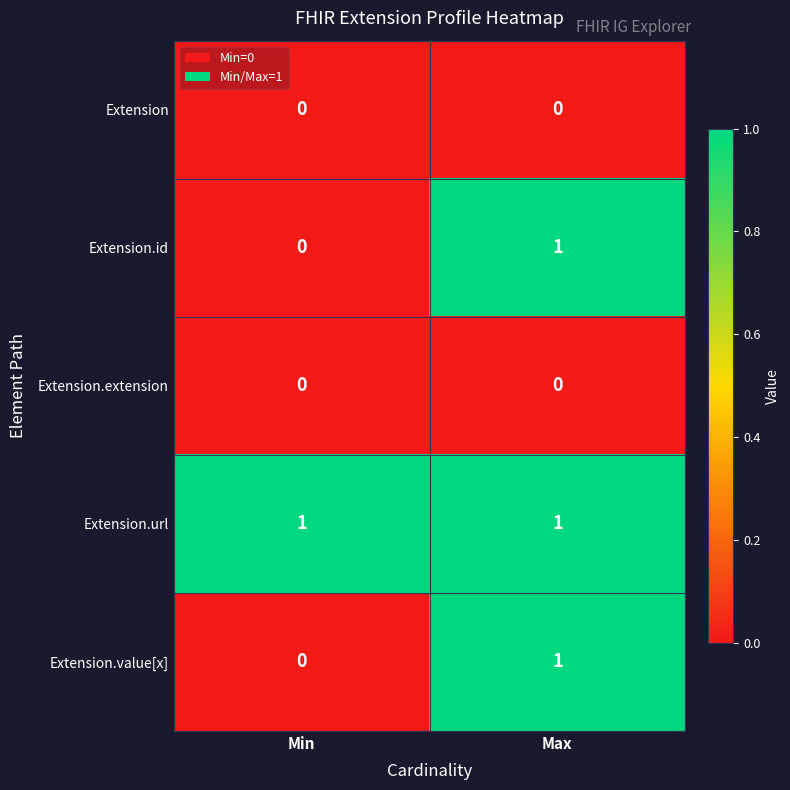

At which category is the sum across all series the highest?

Max